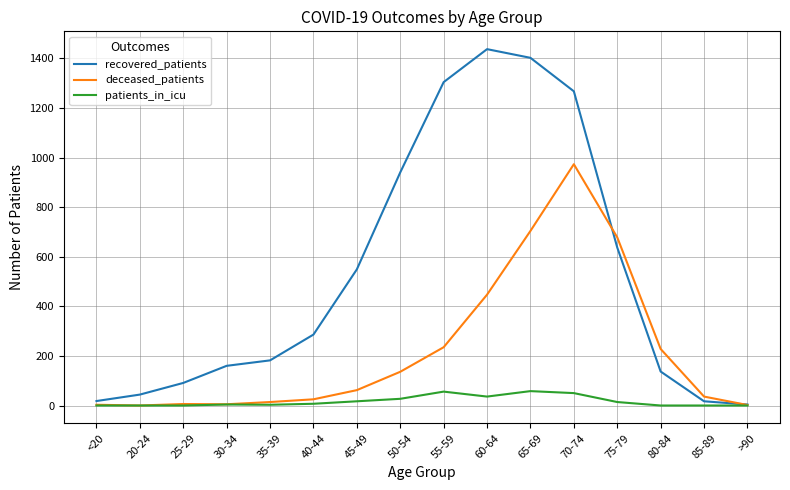

Where is deceased_patients nearest to the value 486?

60-64